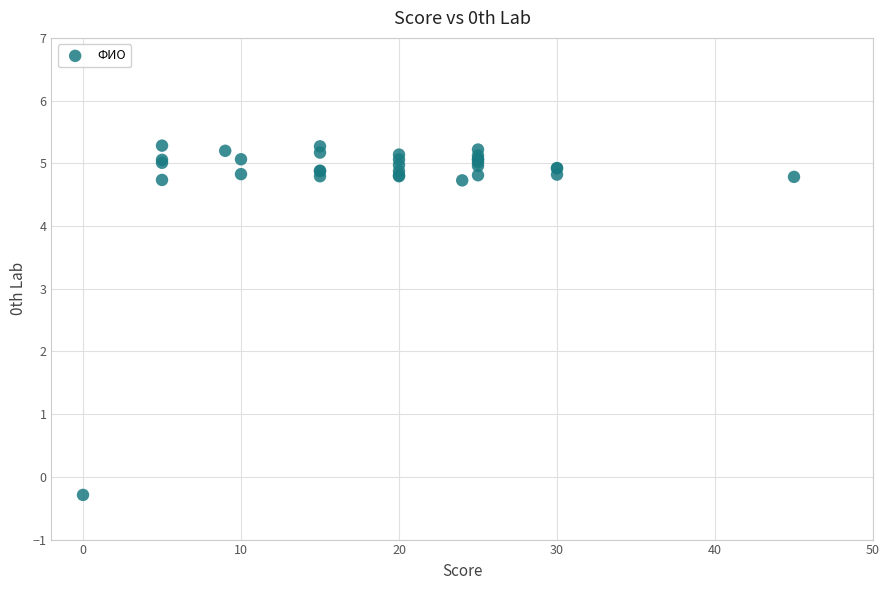

What Y value in the scatter plot is closest to 2?

-0.3